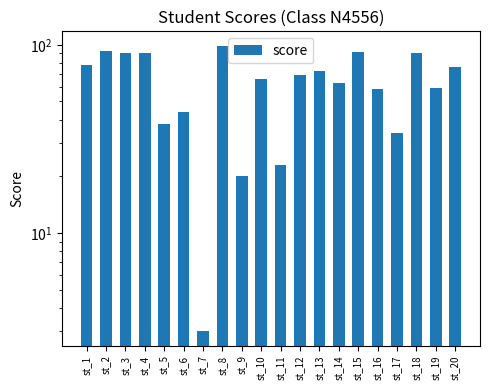

List the labels in order of value, largest first.

st_8, st_2, st_15, st_3, st_4, st_18, st_1, st_20, st_13, st_12, st_10, st_14, st_19, st_16, st_6, st_5, st_17, st_11, st_9, st_7